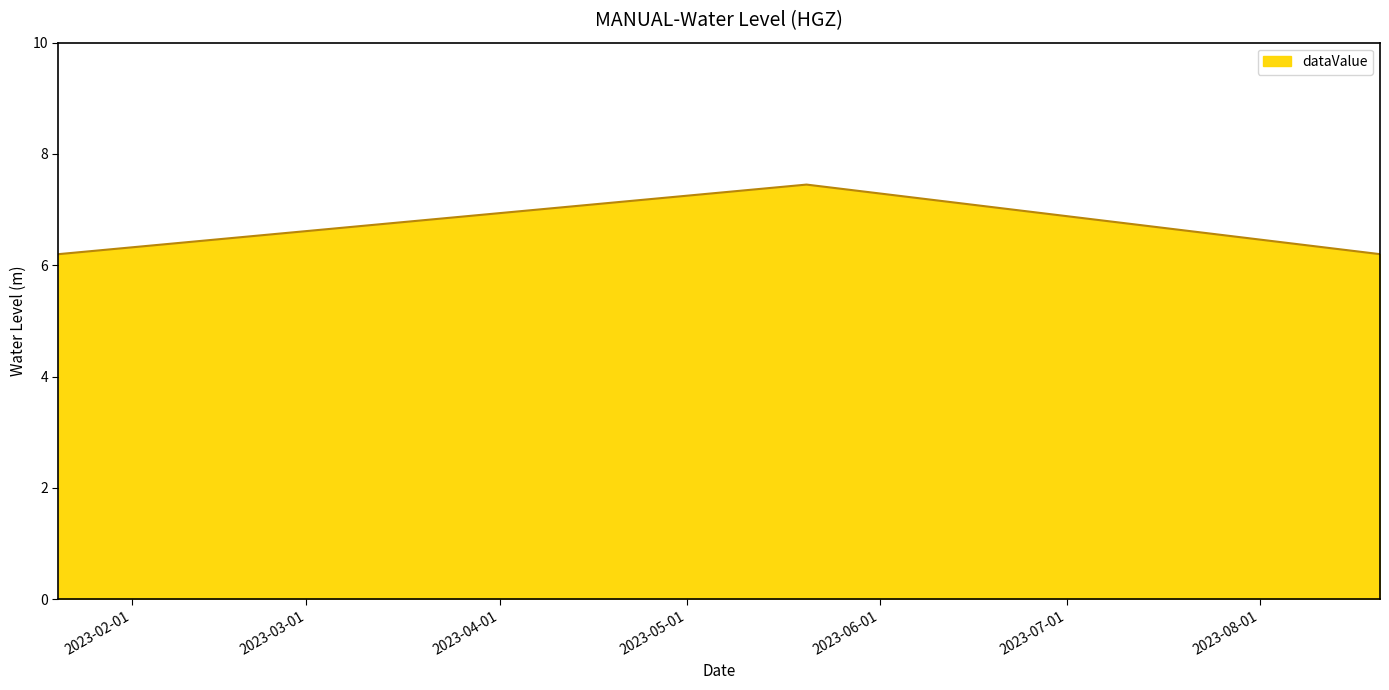

Does the chart have visible grid lines?

No